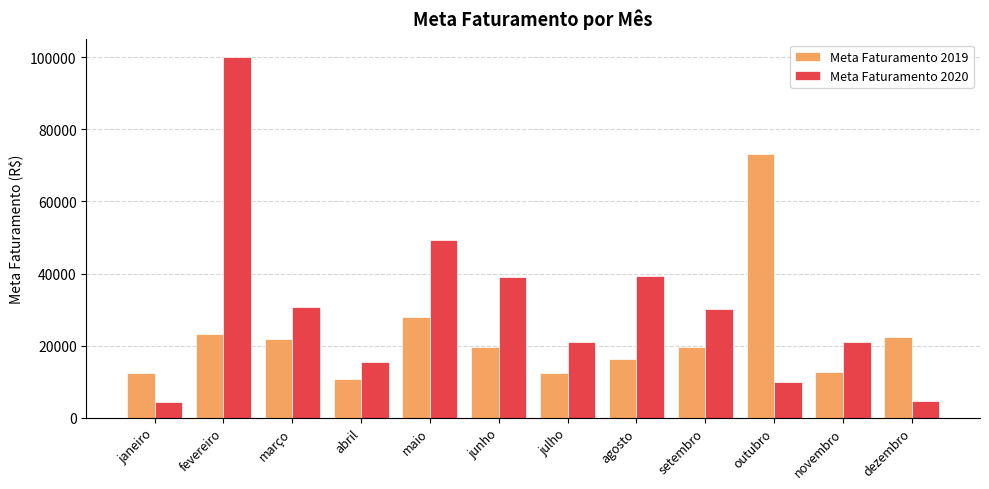

Rank the series at agosto from lowest to highest value.

Meta Faturamento 2019, Meta Faturamento 2020